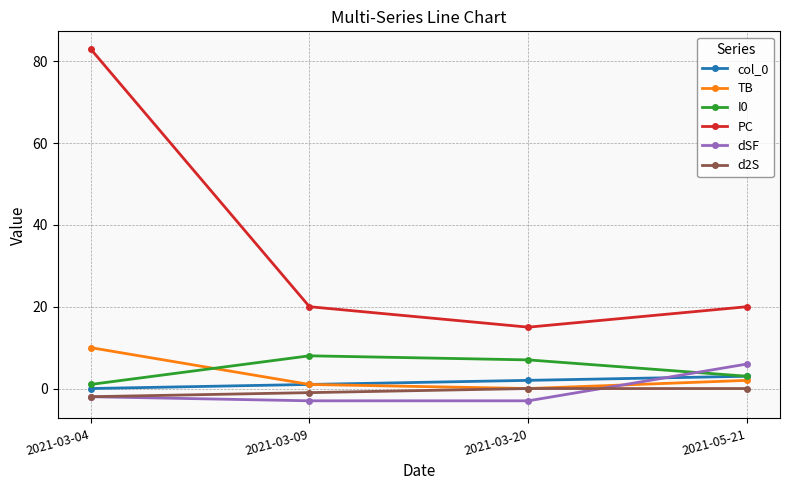

Which series changed the most between 2021-03-04 and 2021-03-09?

PC